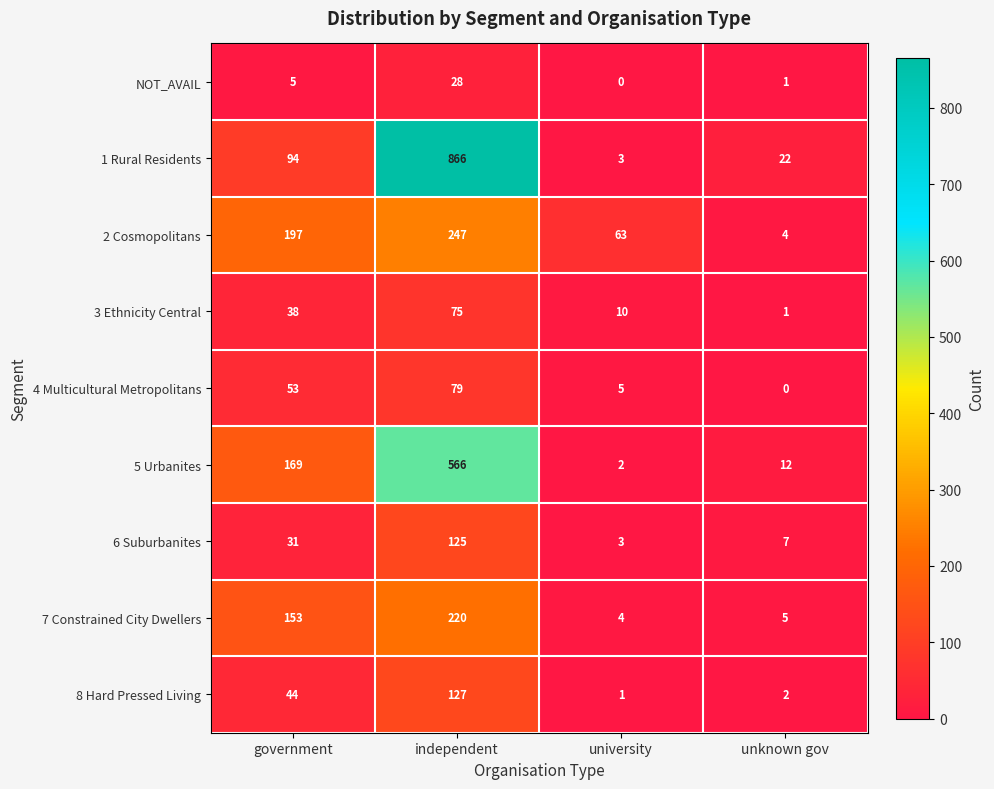

How many categories are shown in the chart?

4